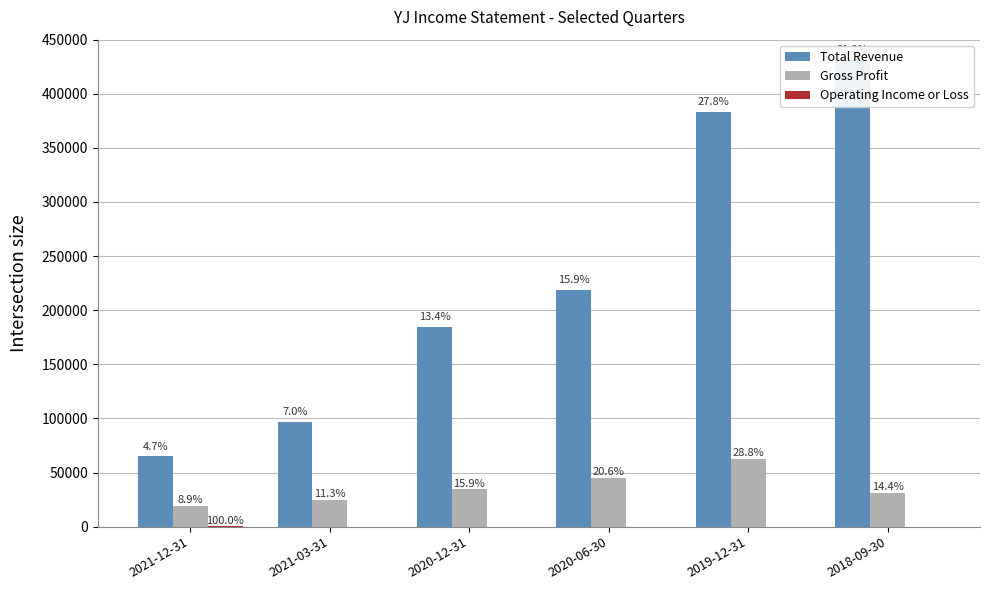

What is the label of the 1st bar from the right?

2018-09-30